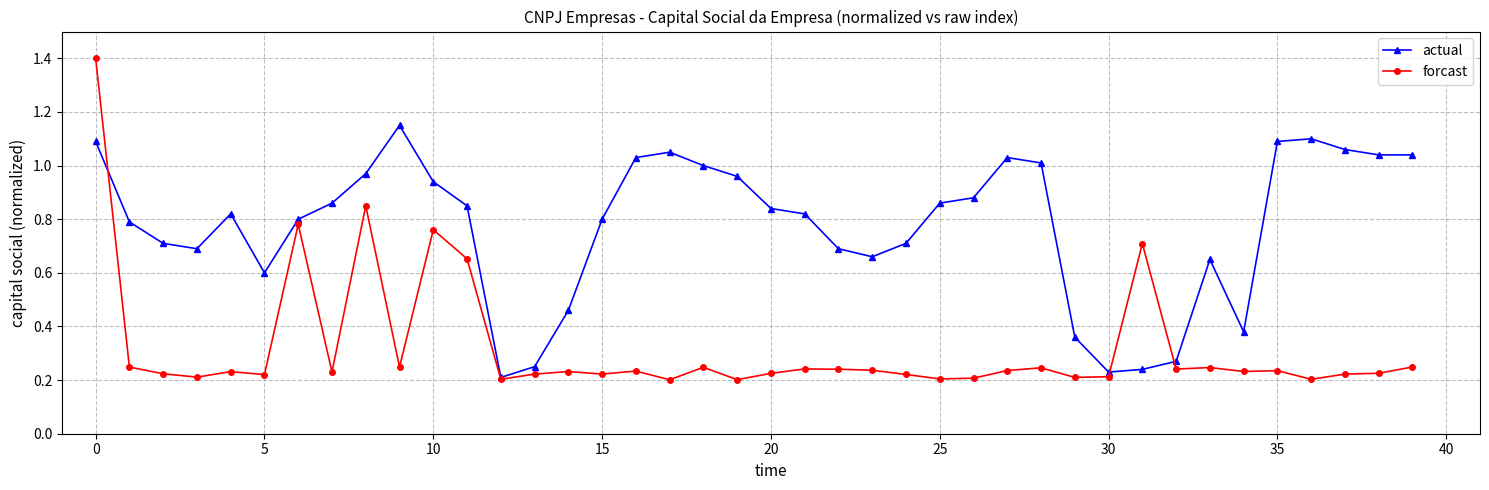

What is the difference between the second highest and minimum values in the forcast series?

0.6